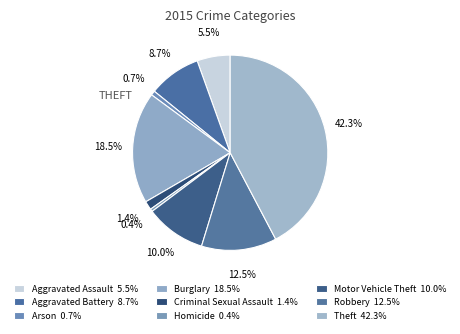

Which category has the smallest portion of the pie?

Homicide